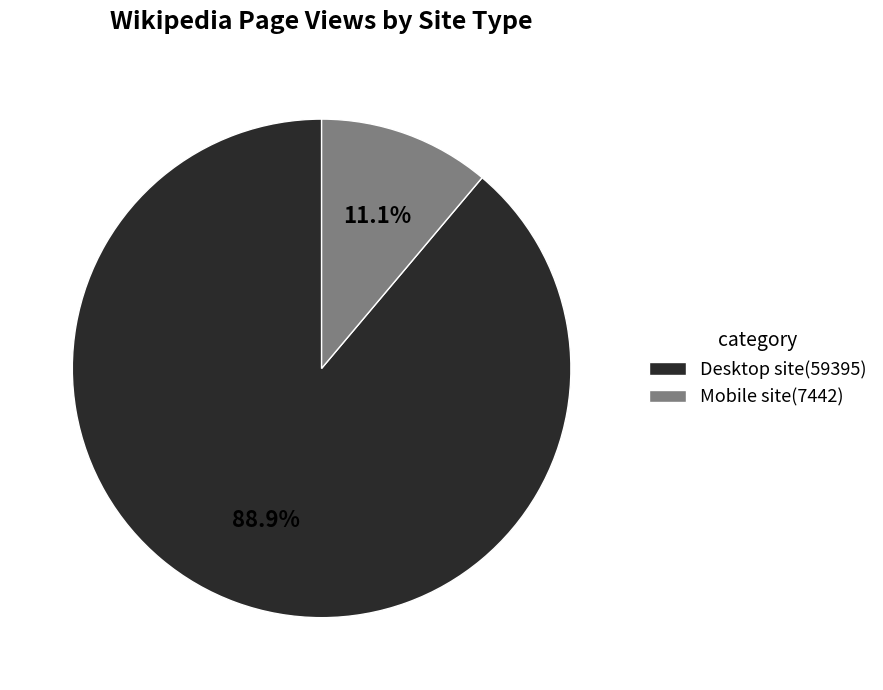

Rank the categories by value from lowest to highest.

Mobile site(7442), Desktop site(59395)